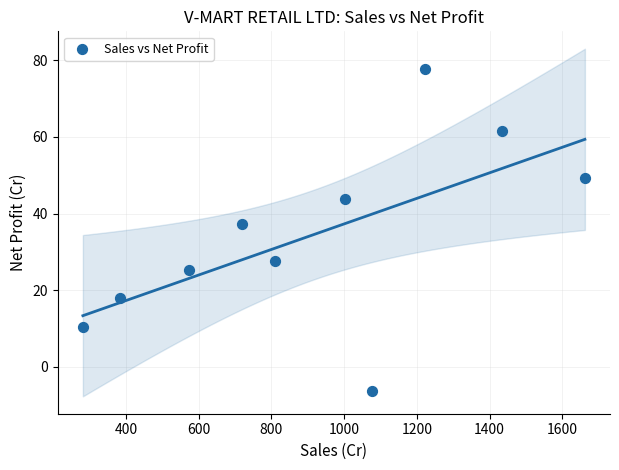

What is the average Y value?

34.5